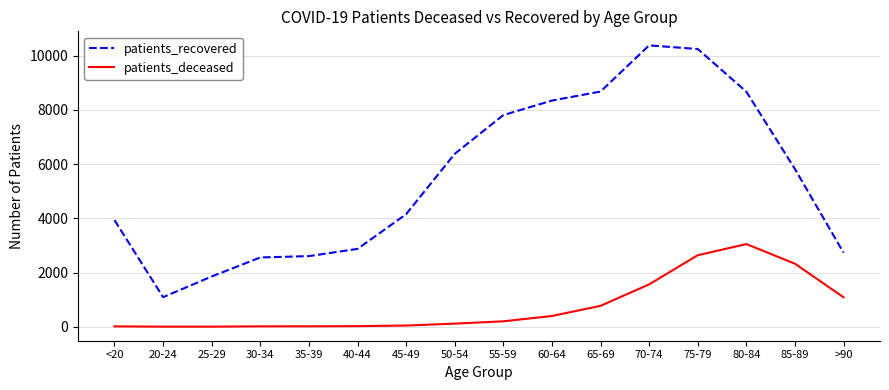

At how many categories does at least one series exceed 1002?

16